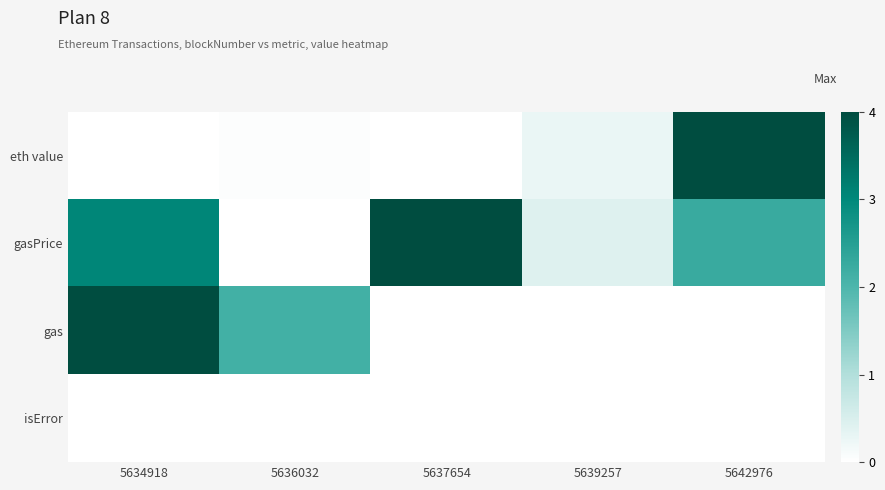

Reading left to right, extract all data points from this chart.

eth value: 5634918=0.0	5636032=0.0	5637654=0.0	5639257=0.3	5642976=4.0
gasPrice: 5634918=3.0	5636032=0.0	5637654=4.0	5639257=0.4	5642976=2.3
gas: 5634918=4.0	5636032=2.1	5637654=0.0	5639257=0.0	5642976=0.0
isError: 5634918=0.0	5636032=0.0	5637654=0.0	5639257=0.0	5642976=0.0